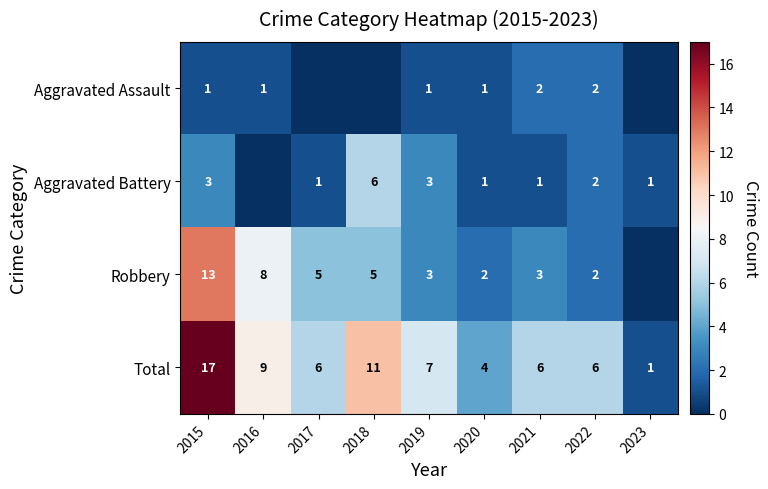

How many data points does each series have?

9